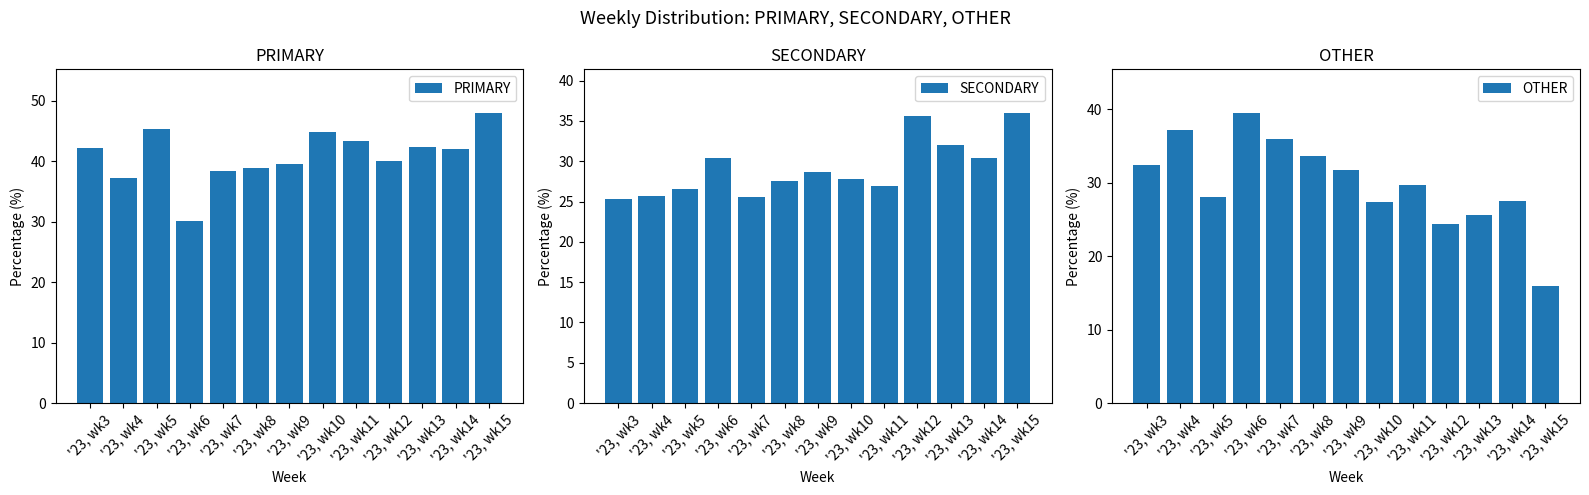

What is the sum of all OTHER values?

389.3